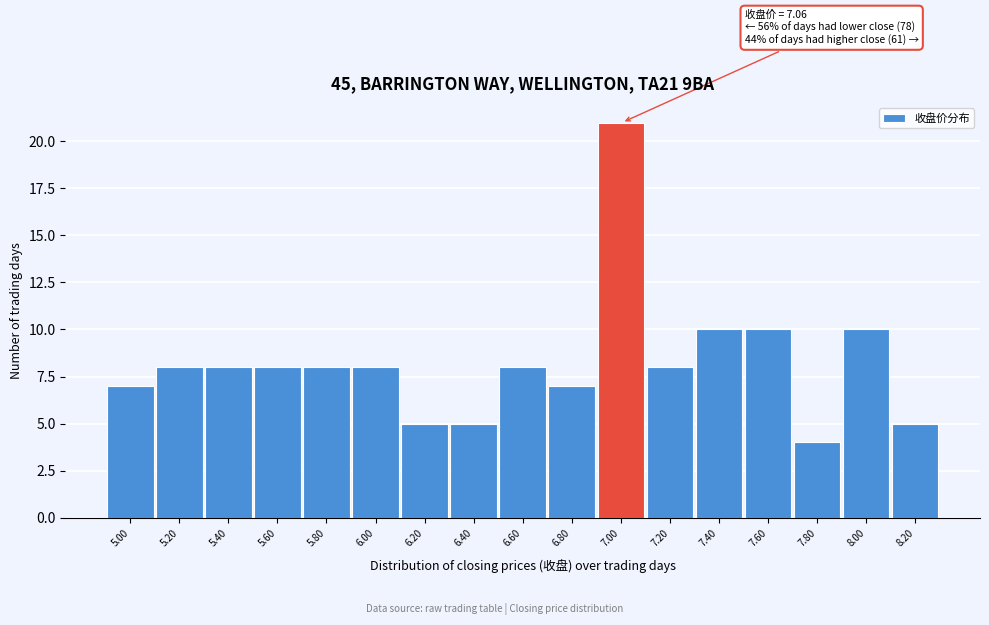

Reading left to right, transcribe all the data shown in this chart.

7	8	8	8	8	8	5	5	8	7	21	8	10	10	4	10	5